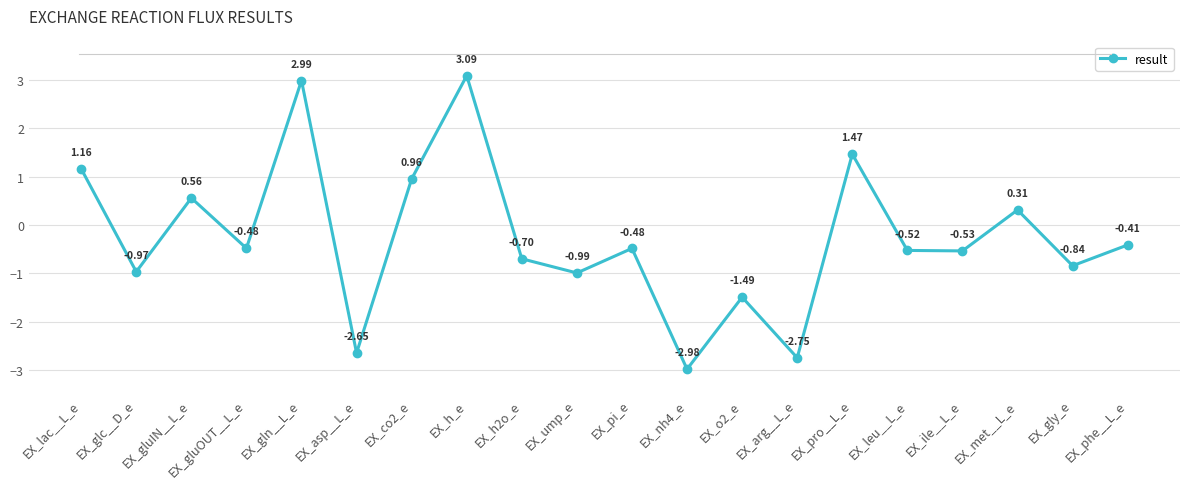

At which category does the data reach its first local valley?

EX_glc__D_e